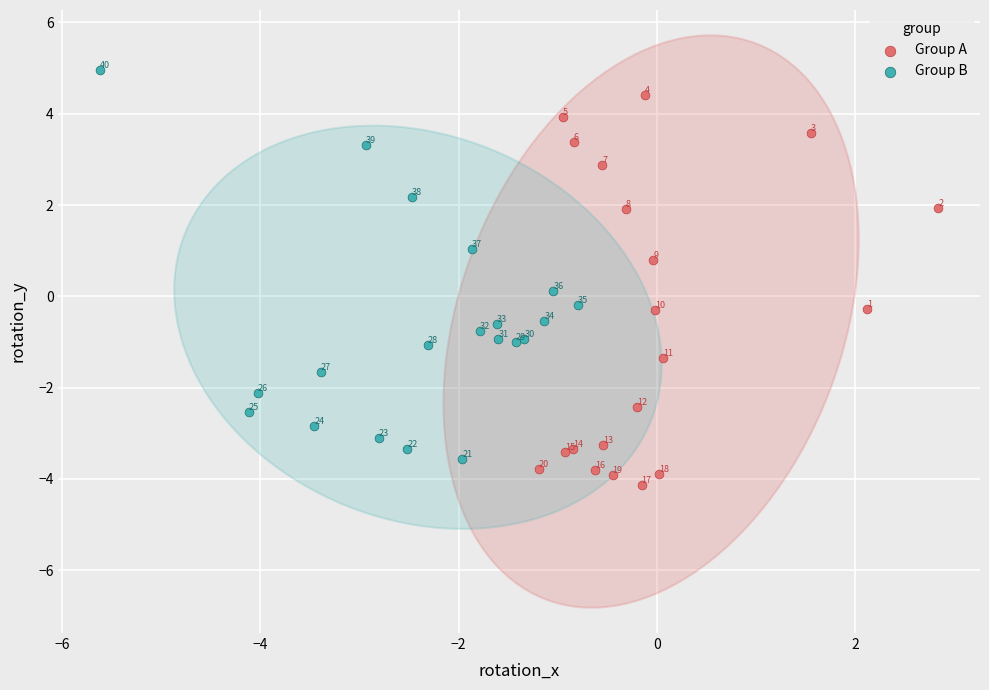

Which series has the largest Y range (max minus min)?

Group A